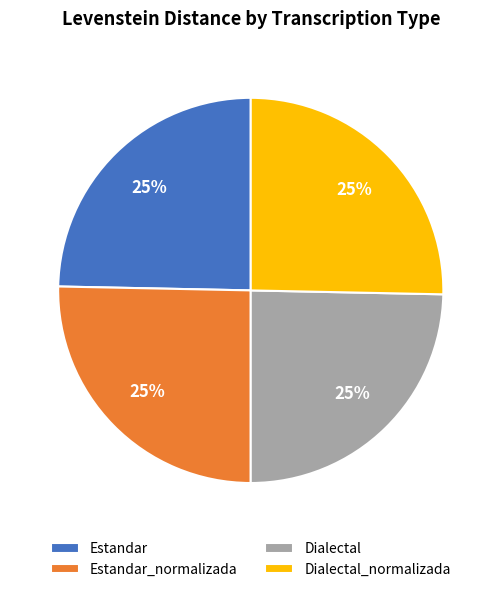

Approximately how many times larger is the value at Dialectal compared to Estandar_normalizada?

1.0